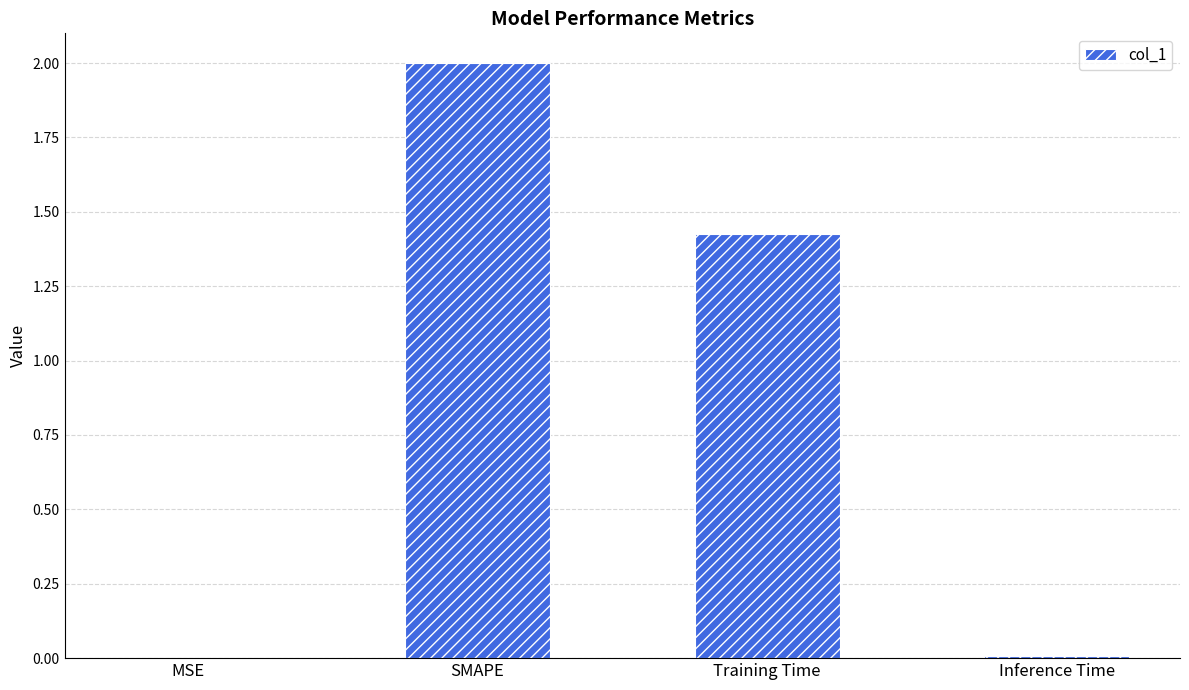

Are the bars horizontal?

No